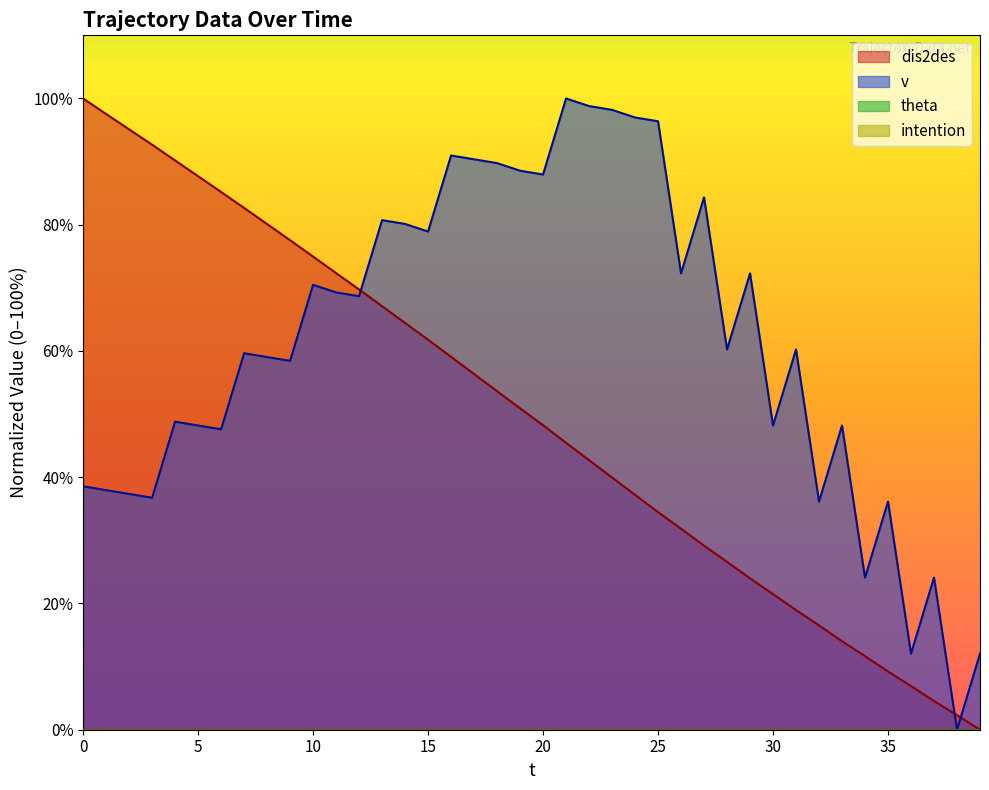

At which category is the sum across all series the highest?

16